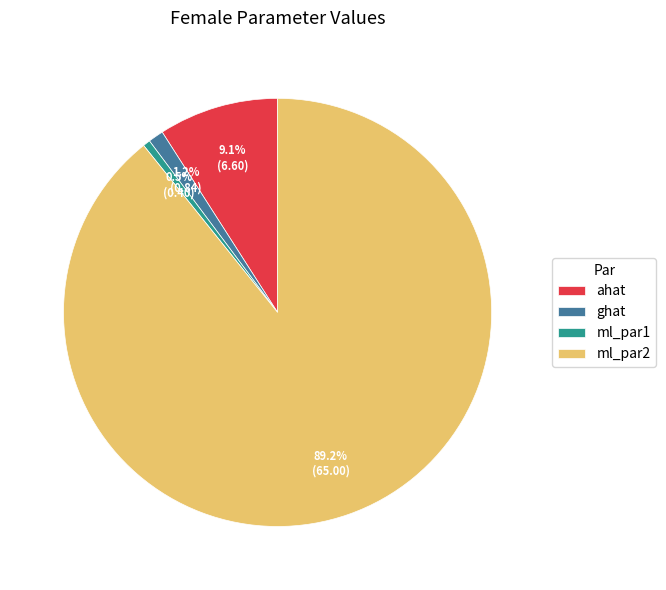

Rank the categories by value from lowest to highest.

ml_par1, ghat, ahat, ml_par2